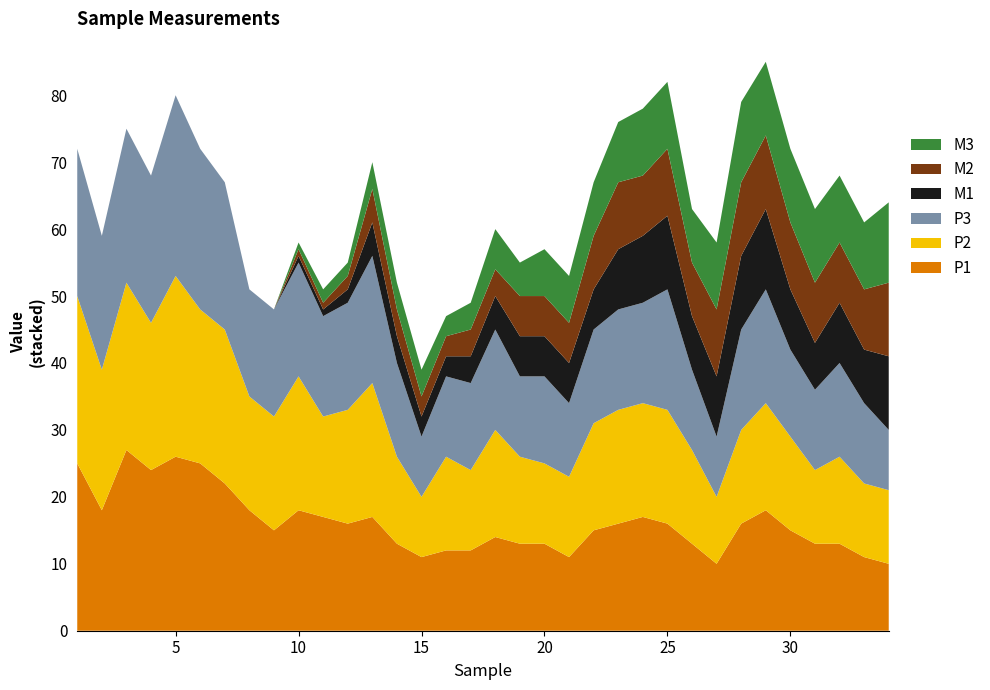

Reading left to right, what are all the values shown in this chart?

P1: 25	18	27	24	26	25	22	18	15	18	17	16	17	13	11	12	12	14	13	13	11	15	16	17	16	13	10	16	18	15	13	13	11	10
P2: 25	21	25	22	27	23	23	17	17	20	15	17	20	13	9	14	12	16	13	12	12	16	17	17	17	14	10	14	16	14	11	13	11	11
P3: 22	20	23	22	27	24	22	16	16	17	15	16	19	14	9	12	13	15	12	13	11	14	15	15	18	12	9	15	17	13	12	14	12	9
M1: 0	0	0	0	0	0	0	0	0	1	1	2	5	4	3	3	4	5	6	6	6	6	9	10	11	8	9	11	12	9	7	9	8	11
M2: 0	0	0	0	0	0	0	0	0	1	1	2	5	4	3	3	4	4	6	6	6	8	10	9	10	8	10	11	11	10	9	9	9	11
M3: 0	0	0	0	0	0	0	0	0	1	2	2	4	4	4	3	4	6	5	7	7	8	9	10	10	8	10	12	11	11	11	10	10	12